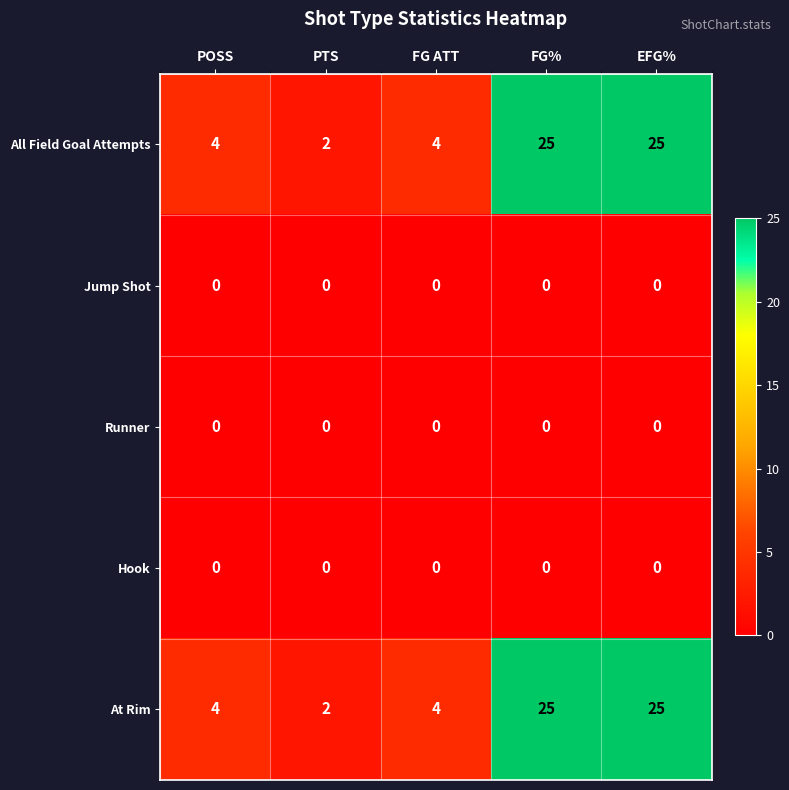

Is the value of Jump Shot at FG% greater than the value of At Rim at EFG%?

No